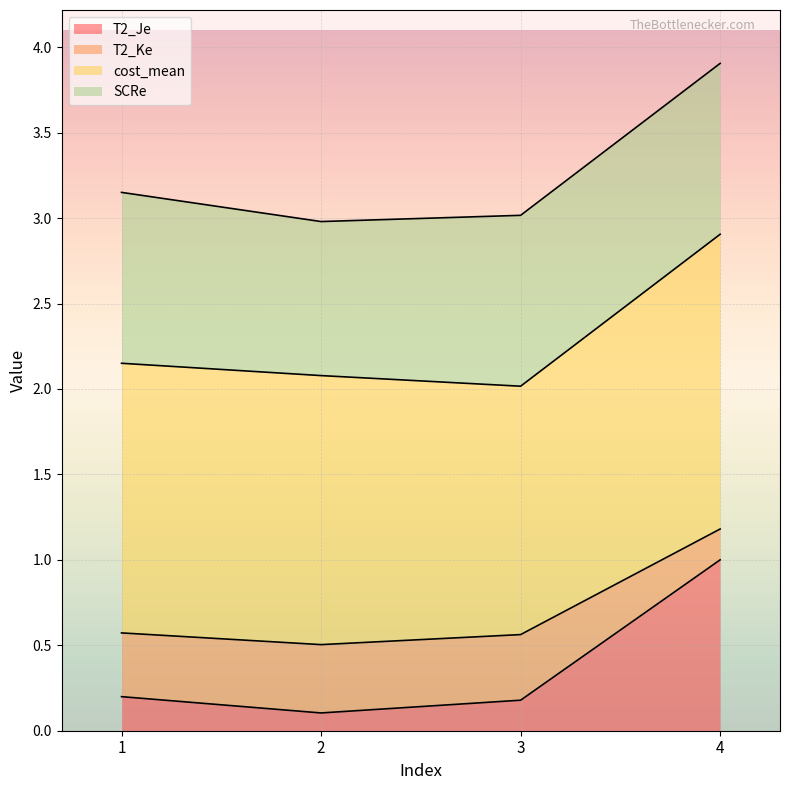

What is the total value across all series at 2?

3.0